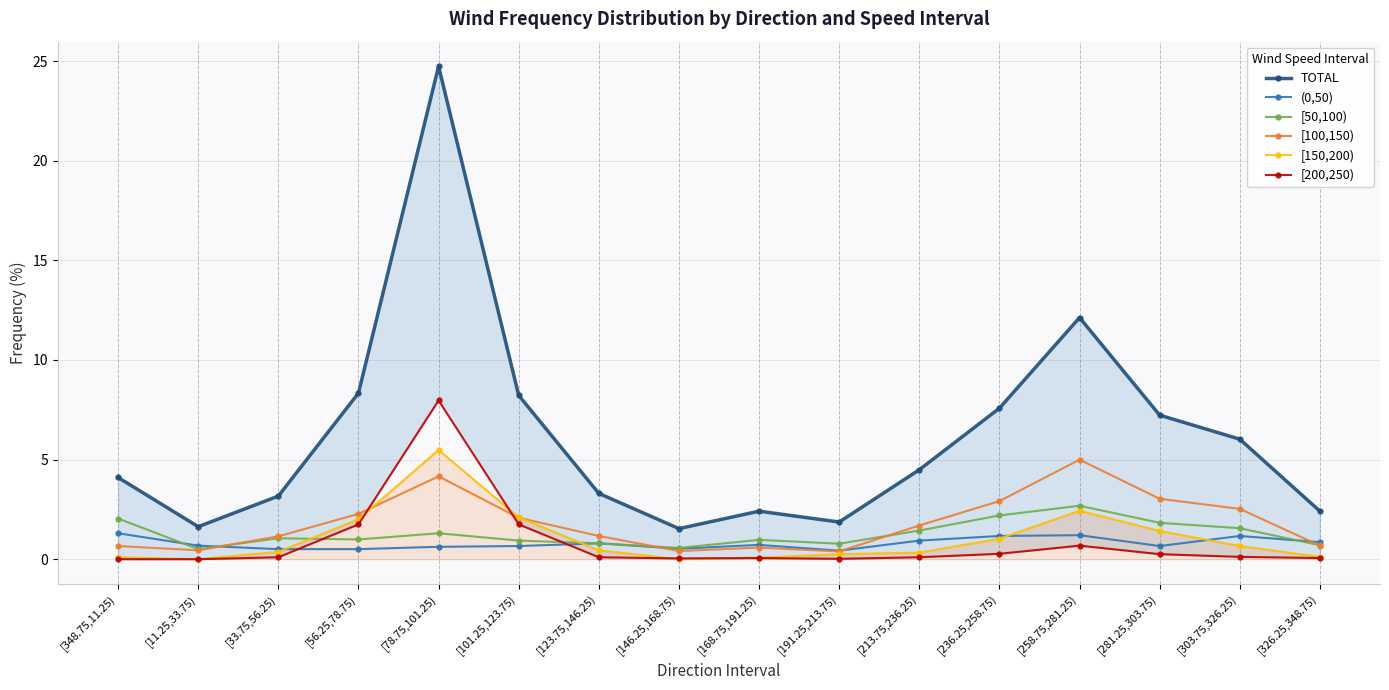

What is the average value of the [150,200) series?

1.1